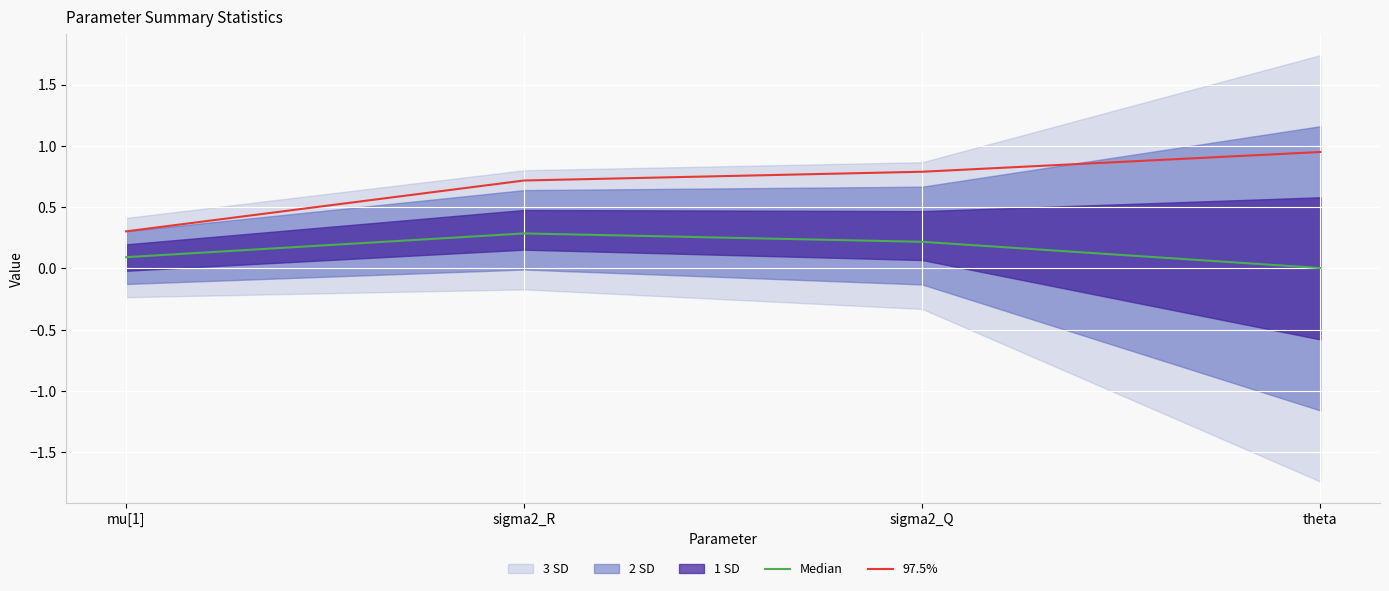

What value does the Median series have at sigma2_Q?

0.2